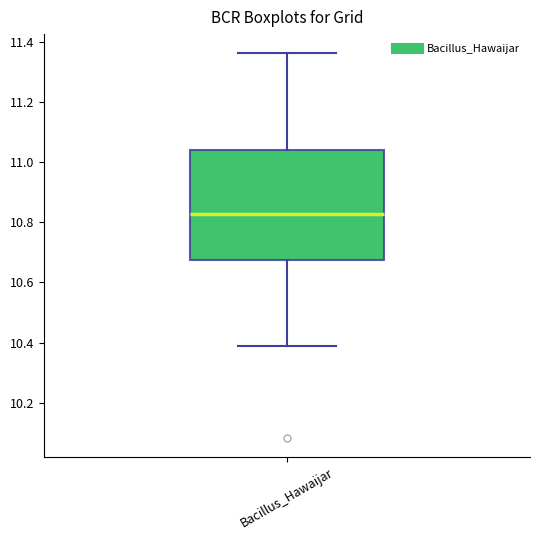

Where does the median line of the box for Bacillus_Hawaijar sit on the y-axis? The values are not printed on the chart, so give them approximately, as read against the axis.

10.82